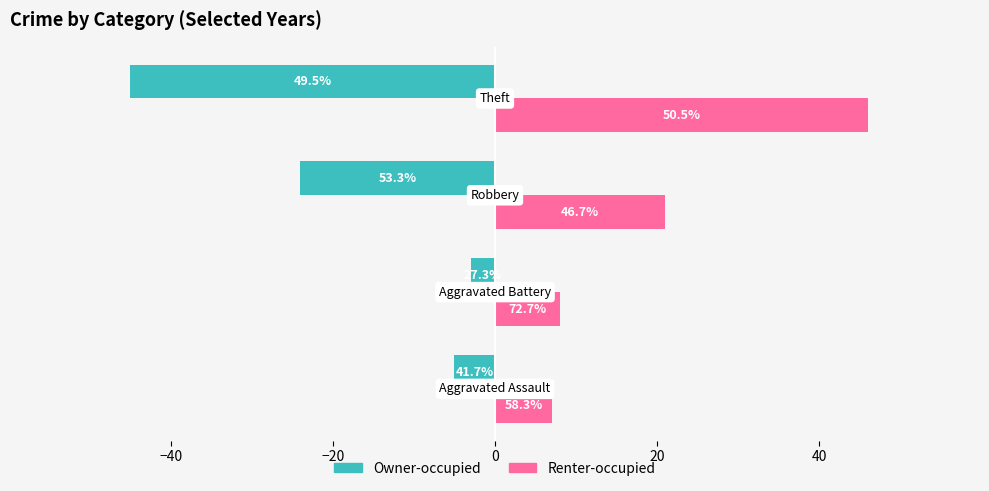

What are all the series names shown in the legend?

Owner-occupied, Renter-occupied